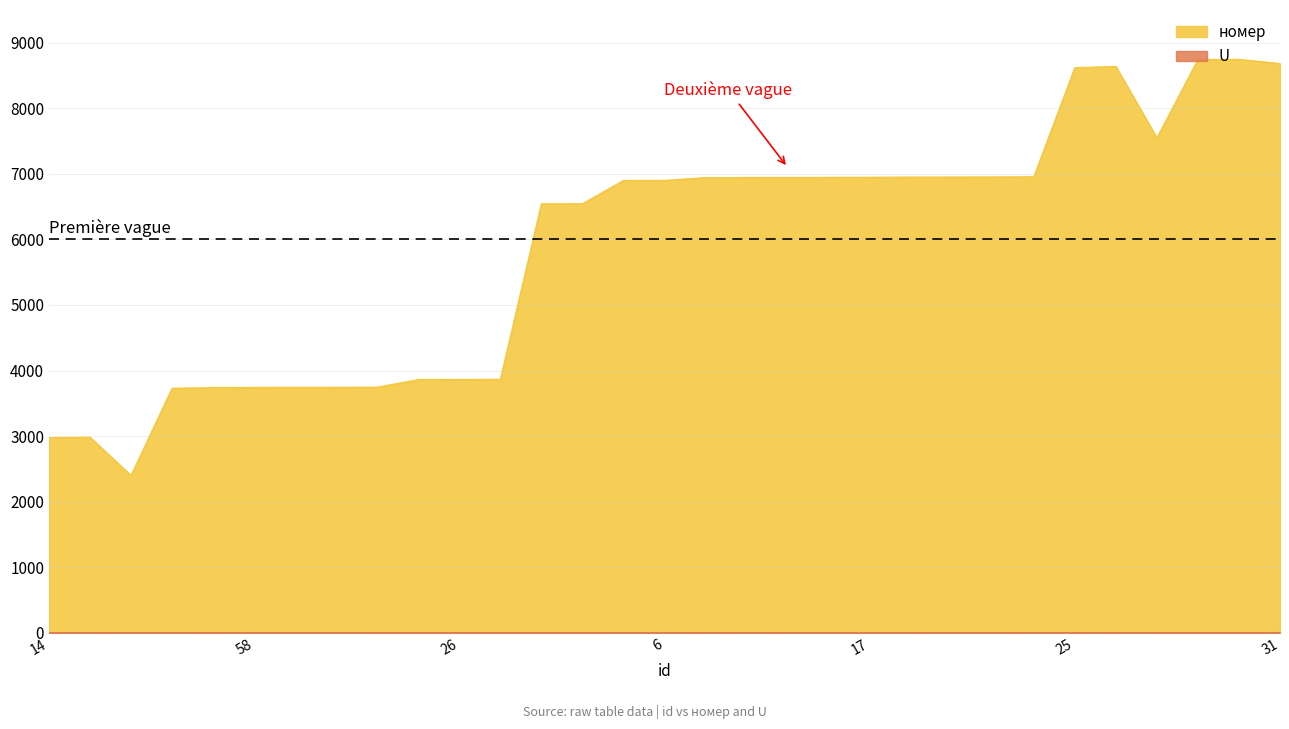

Reading left to right, what are all the values shown in this chart?

номер: 2977	2982	2400	3730	3738	3743	3744	3745	3746	3861	3864	3866	6543	6544	6900	6901	6943	6945	6946	6947	6949	6951	6952	6953	6956	8621	8639	7549	8745	8747	8684
U: 3	1	2	2	3	2	2	2	3	3	3	3	3	3	2	2	1	2	1	1	1	1	2	2	1	3	1	3	3	3	3